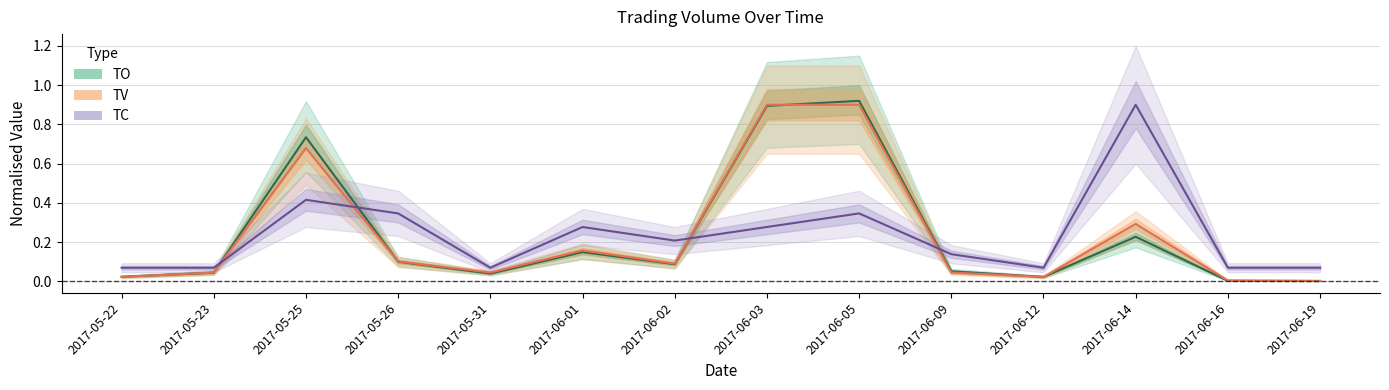

True or false: TV has a value of 0.0 at 2017-06-16.

True